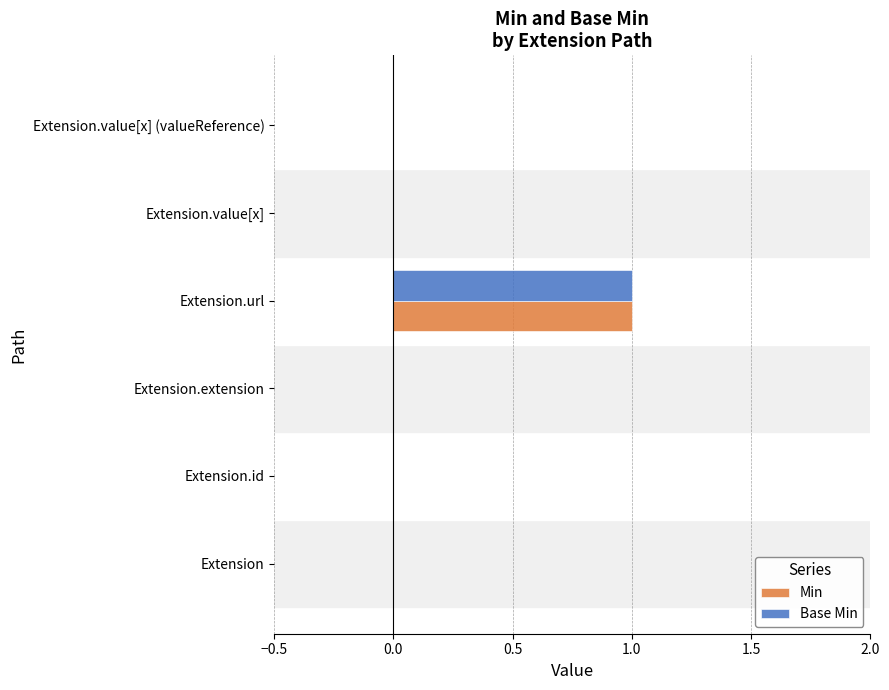

Which category has the highest value across all series?

Extension.url